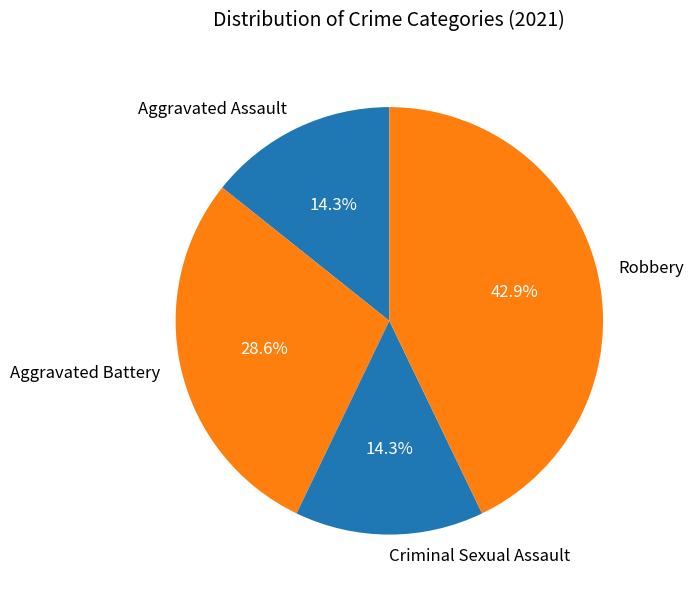

Which category has the biggest portion of the pie?

Robbery